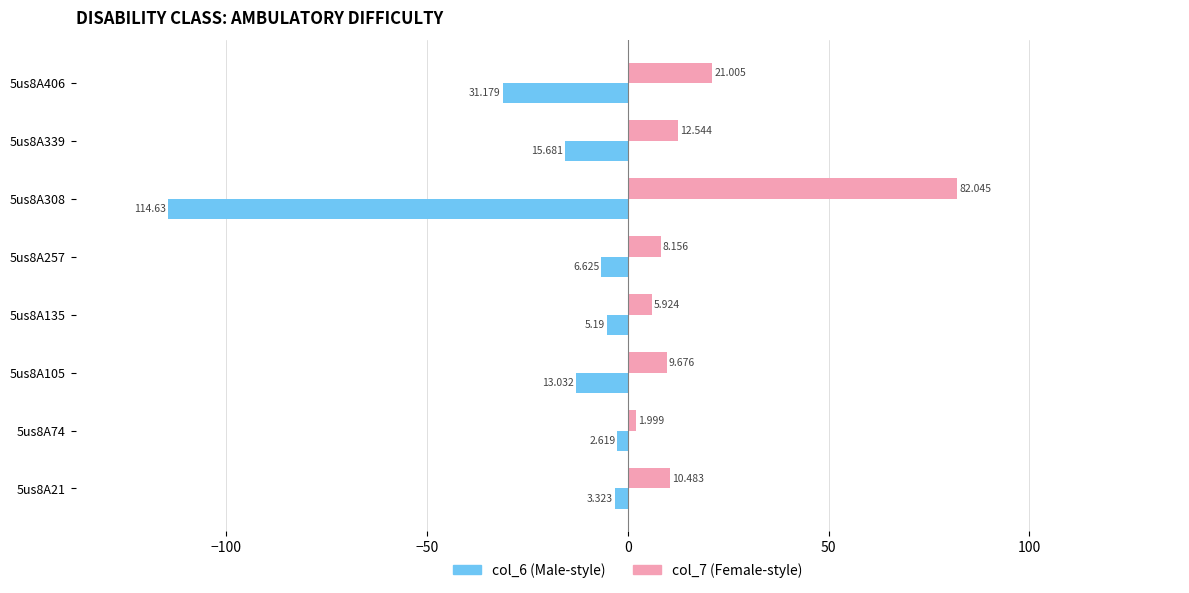

How many data points does each series have?

8